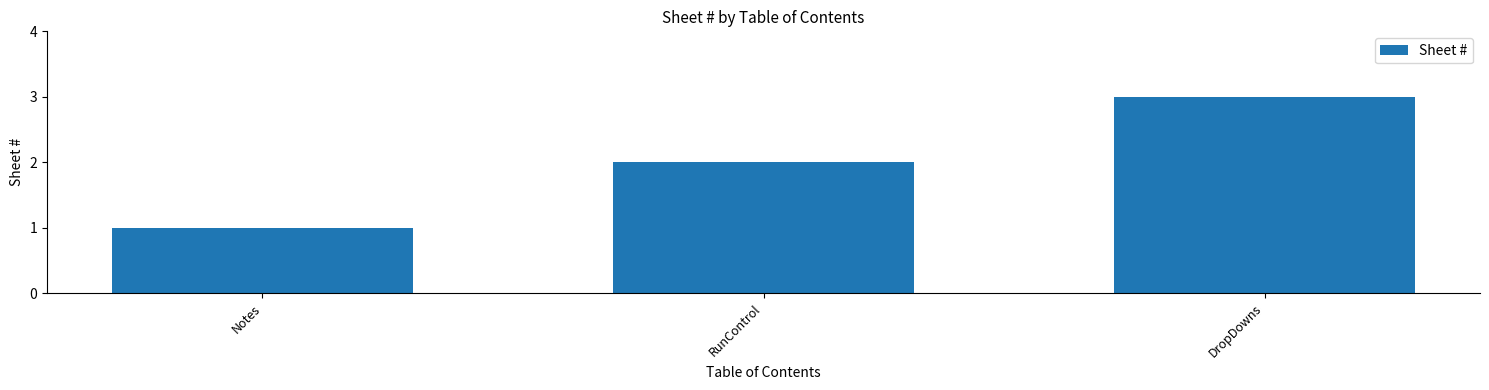

Reading right to left, extract all data points from this chart.

3	2	1